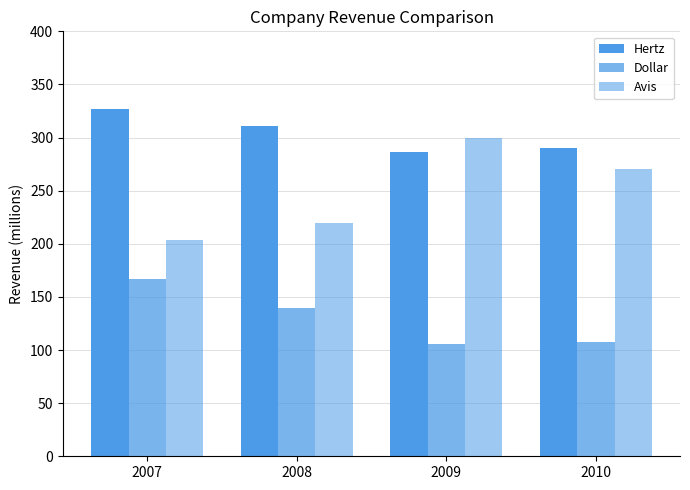

At which label does Hertz reach its minimum?

2009